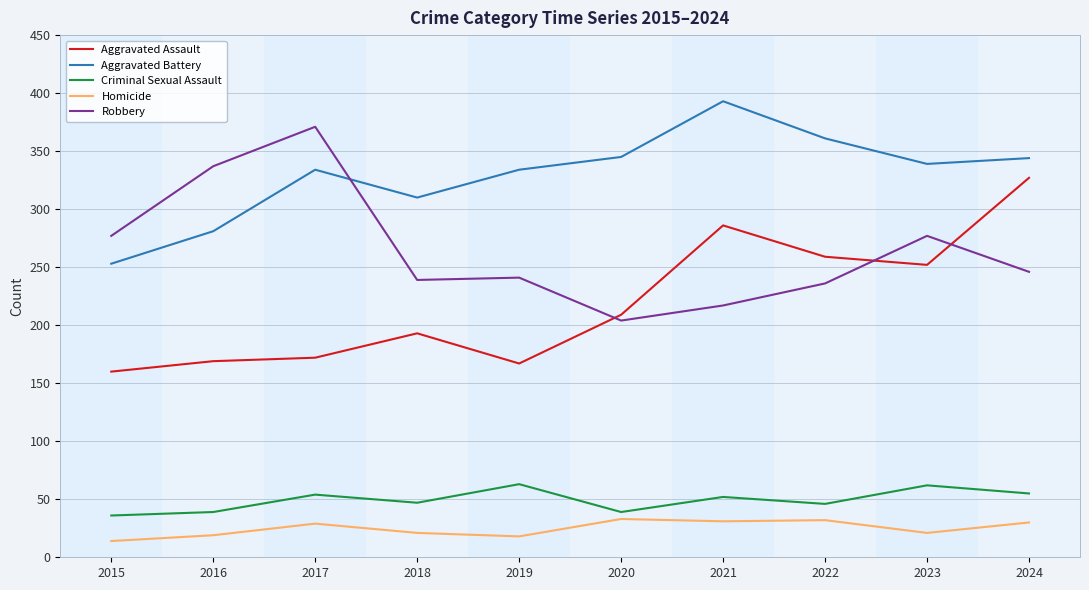

Is this an area chart (filled region under the line)?

No